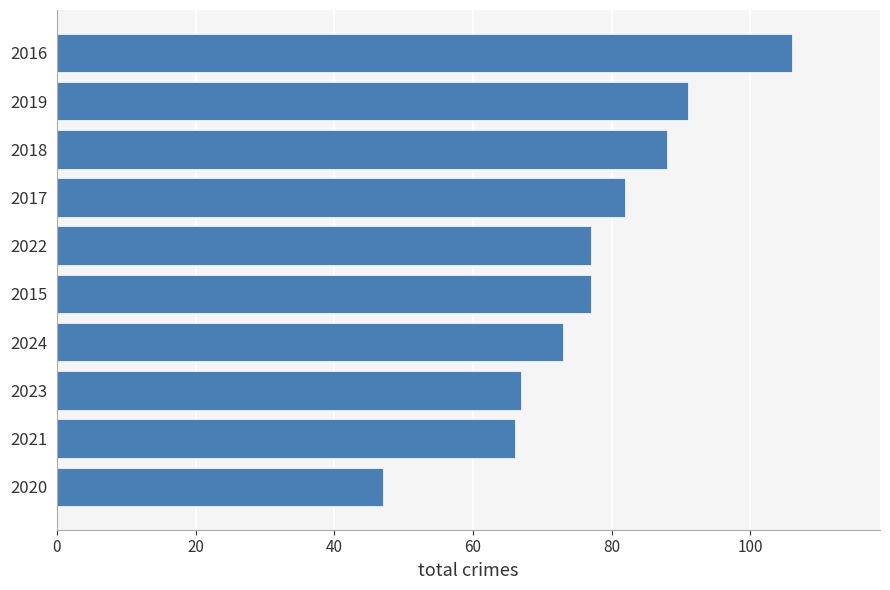

What is the approximate value at 2019, to the nearest 5?

90